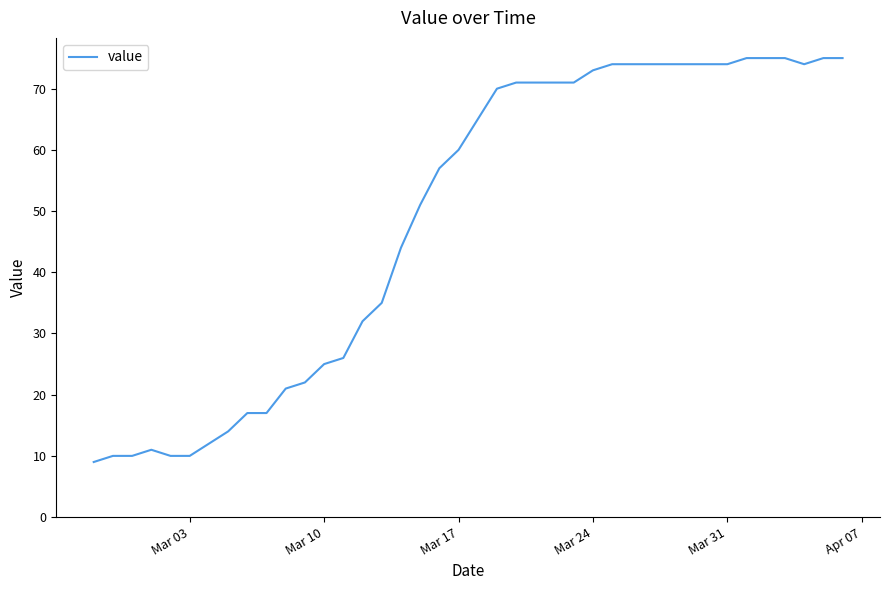

What is the average value?

49